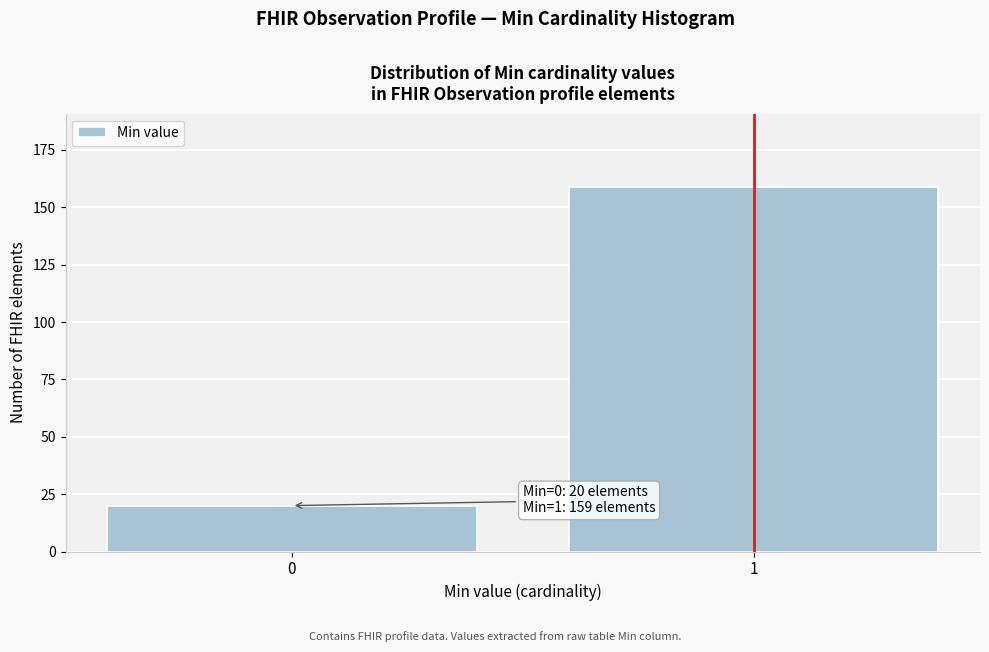

Reading left to right, what are all the values shown in this chart?

0=20	1=159